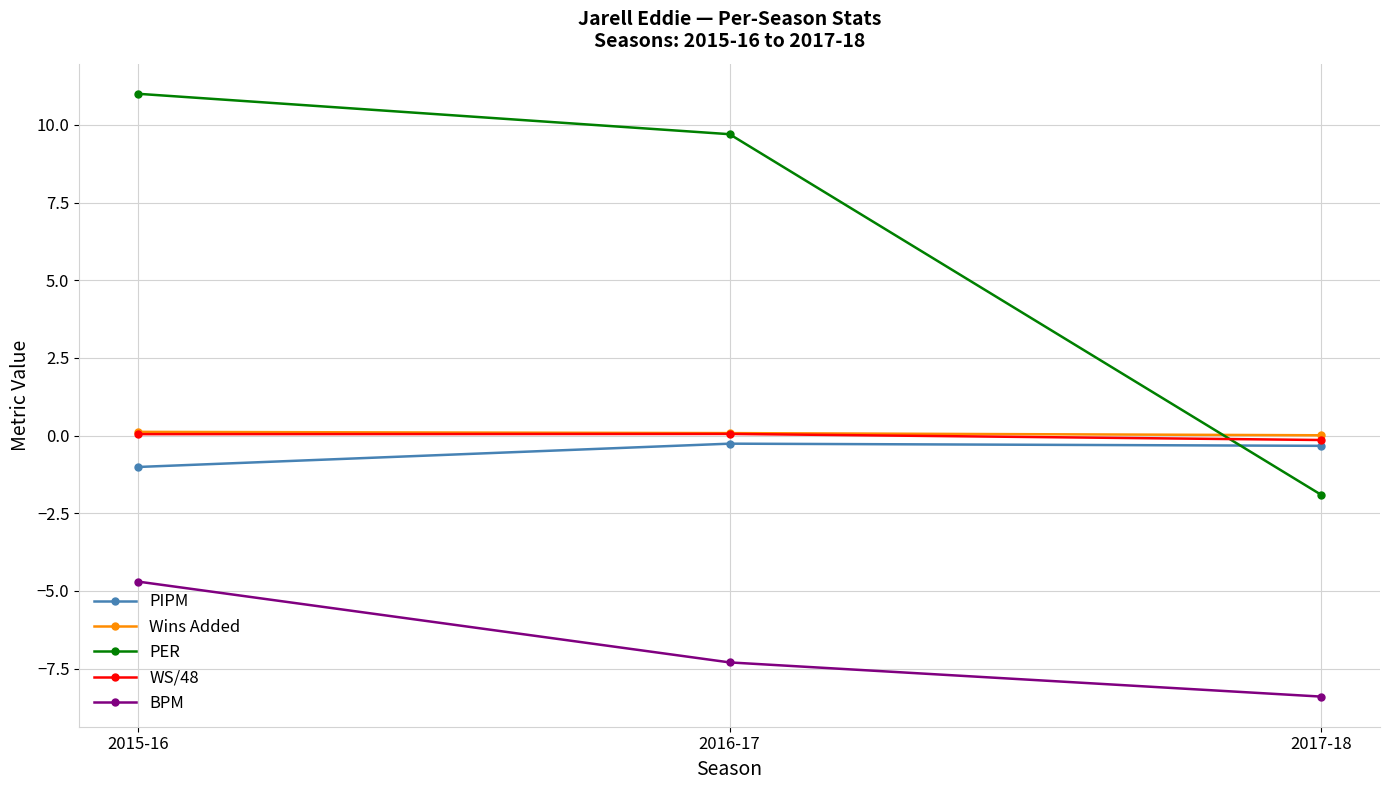

The PER series shows -1.0 at 2017-18. True or false?

False